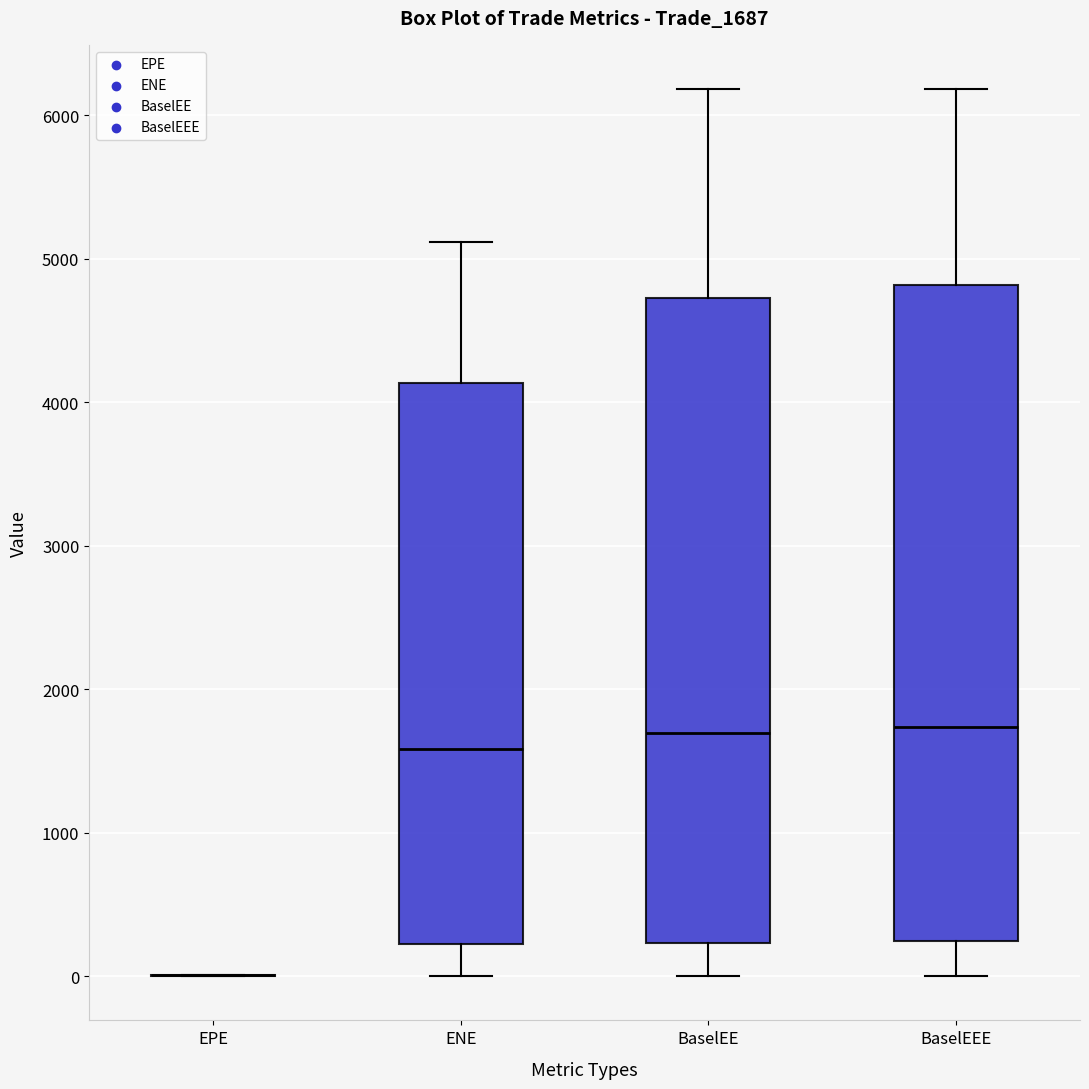

Reading left to right, read every box against the y-axis: the position of its median line, the range the box covers, and the ends of its whiskers. The values are not printed on the chart, so give them approximately, as read against the axis.

EPE: box collapsed to a line at 0, whiskers 0 to 0
ENE: median 1600, box 200 to 4100, whiskers 0 to 5100
BaselEE: median 1700, box 200 to 4700, whiskers 0 to 6200
BaselEEE: median 1700, box 200 to 4800, whiskers 0 to 6200